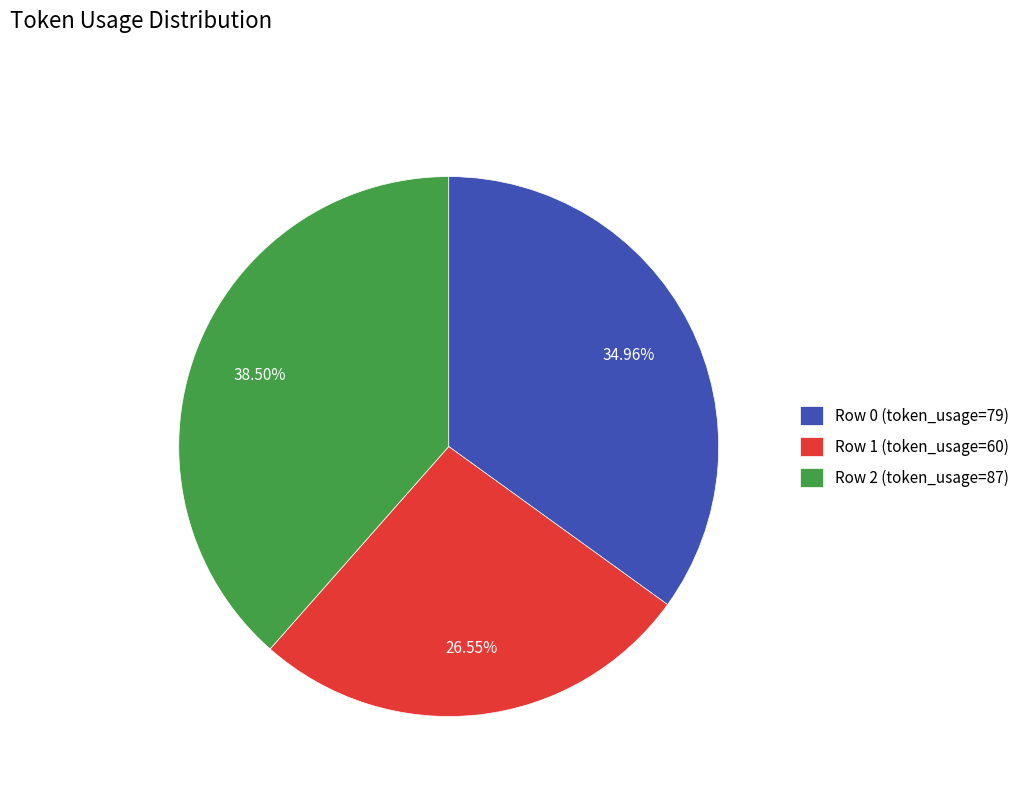

How many segments does this pie chart have?

3